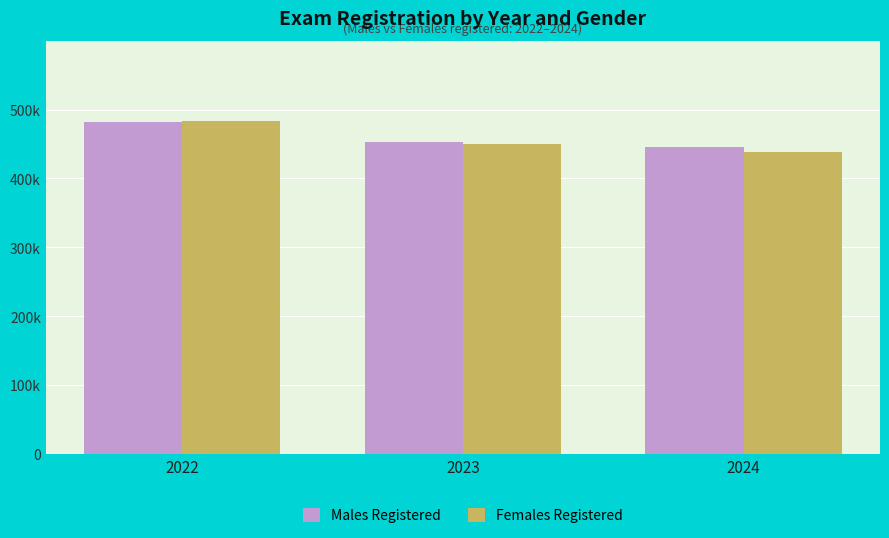

Which category has the highest value across all series?

2022